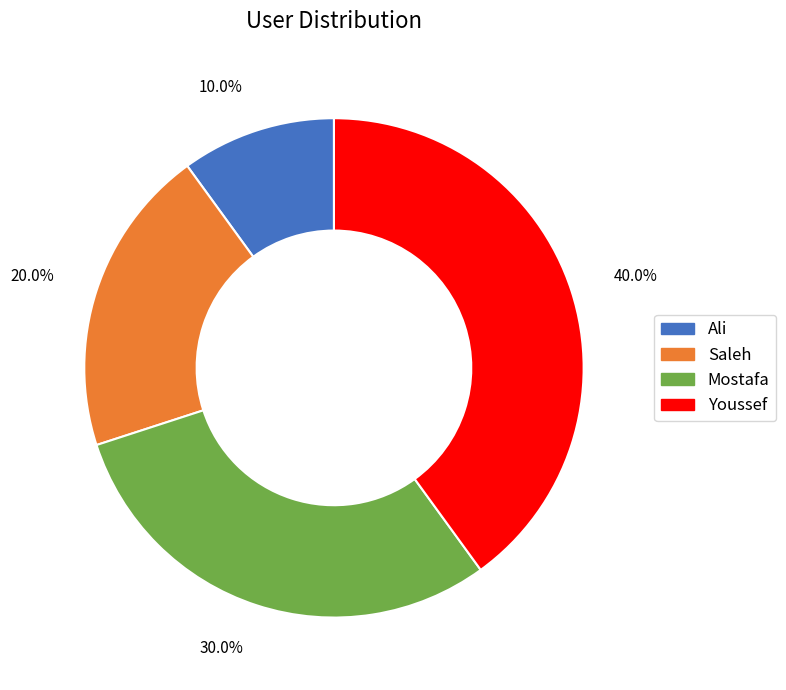

To the nearest percent, what is the difference between the largest and smallest slice percentages?

30%